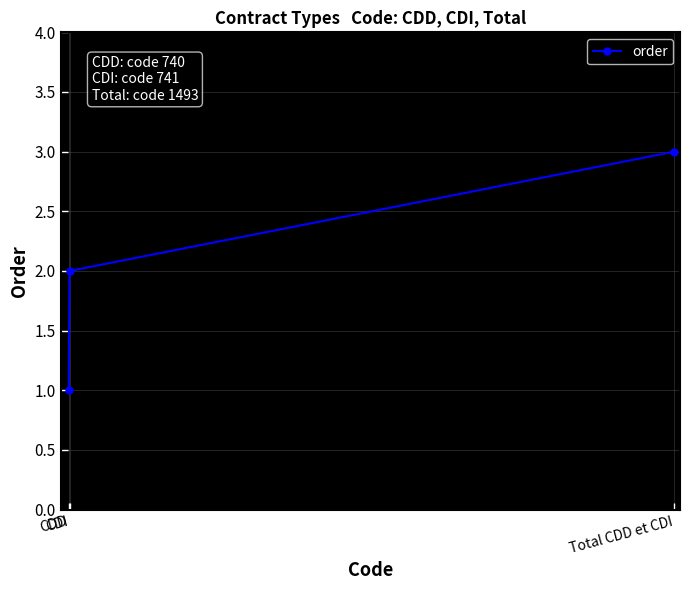

What is the sum of the values at CDD and Total CDD et CDI?

4